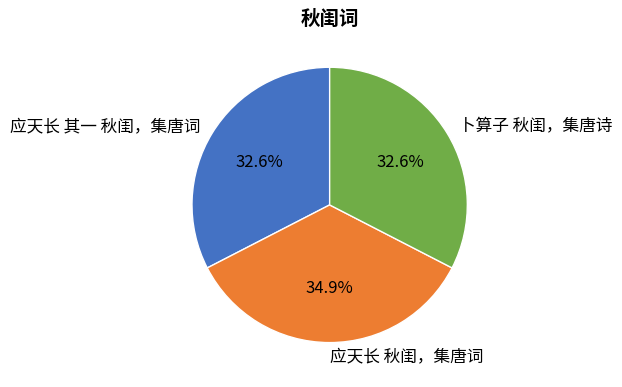

What is the largest slice in the pie chart?

应天长 秋闺，集唐词